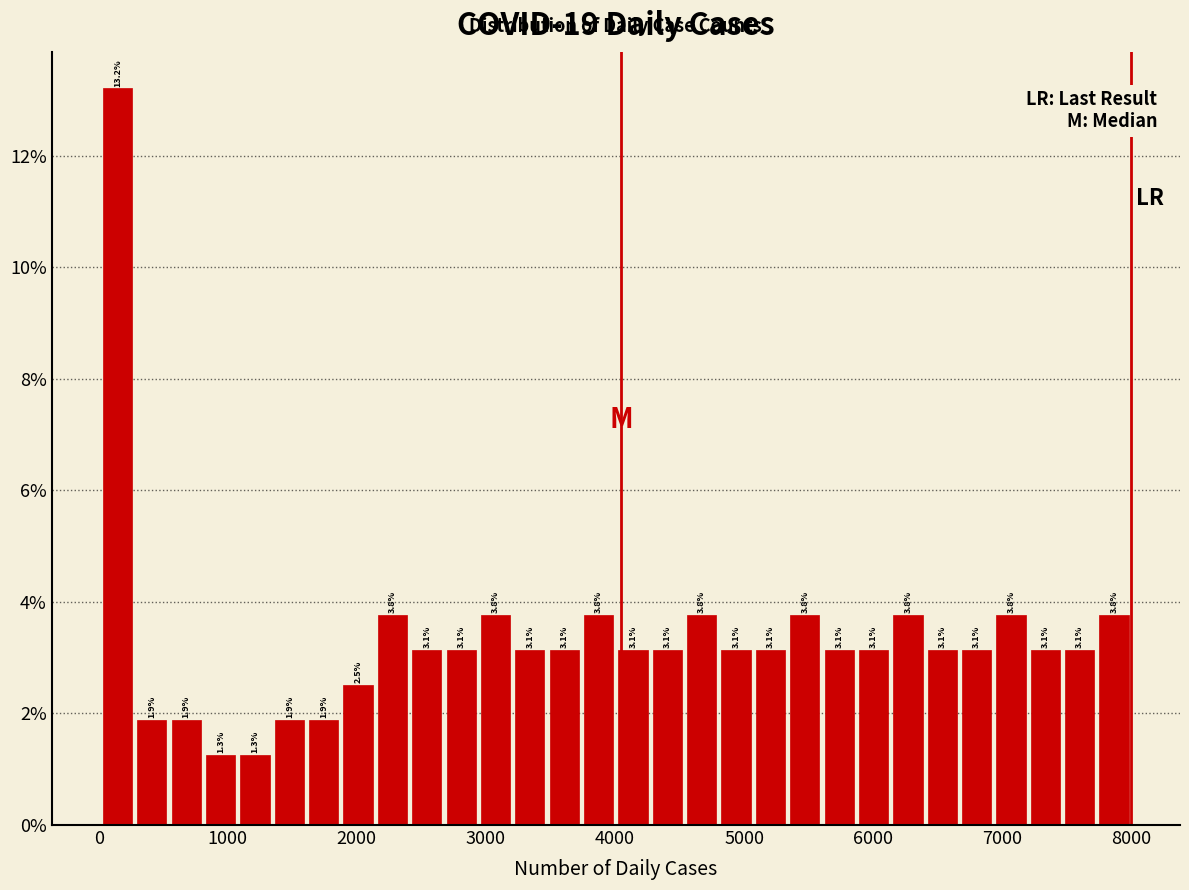

Read against the x-axis, roughly where is the centre of the tallest bar?

100